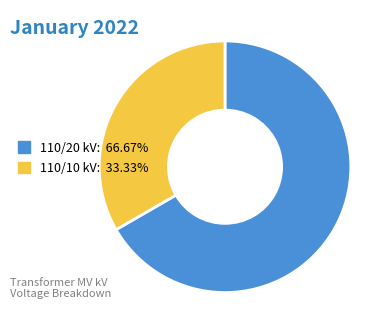

What is the ratio of the value at 110/10 kV: 33.33% to the value at 110/20 kV: 66.67%?

0.5